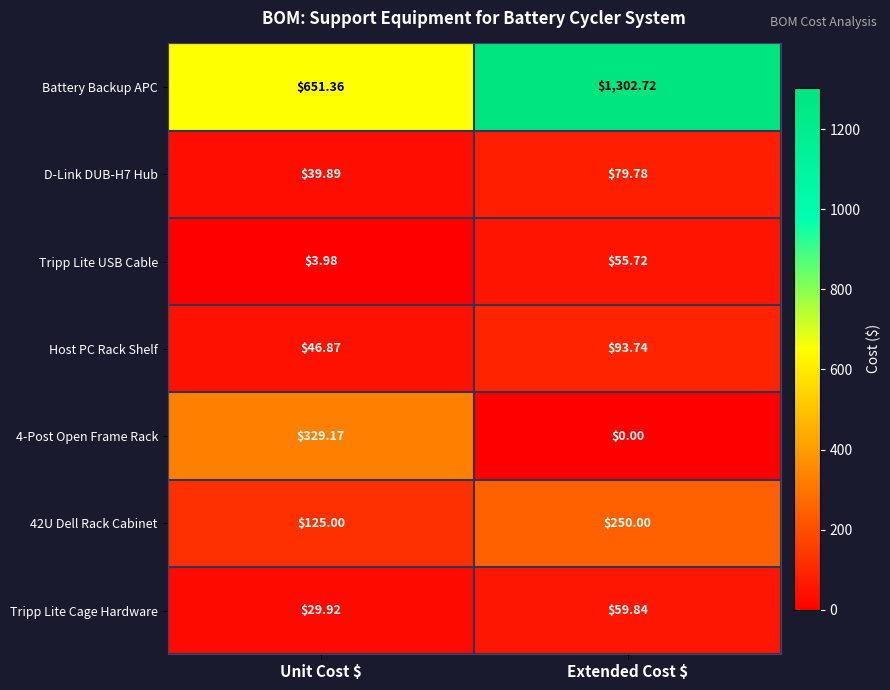

Which series has the largest range (max minus min)?

Battery Backup APC